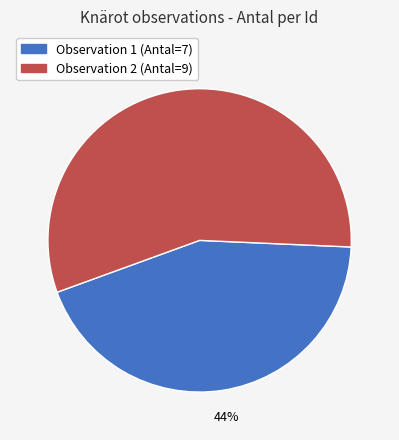

Does any single category account for the majority?

Yes